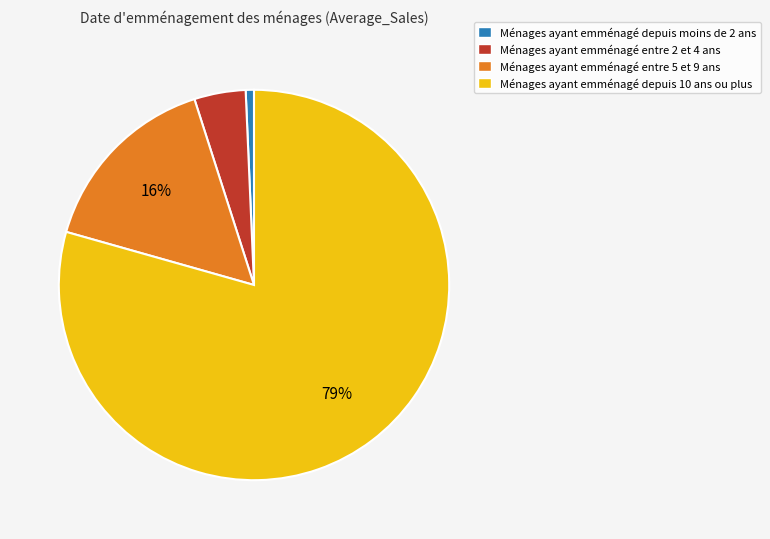

True or false: Ménages ayant emménagé depuis 10 ans ou plus accounts for 67% of the total.

False